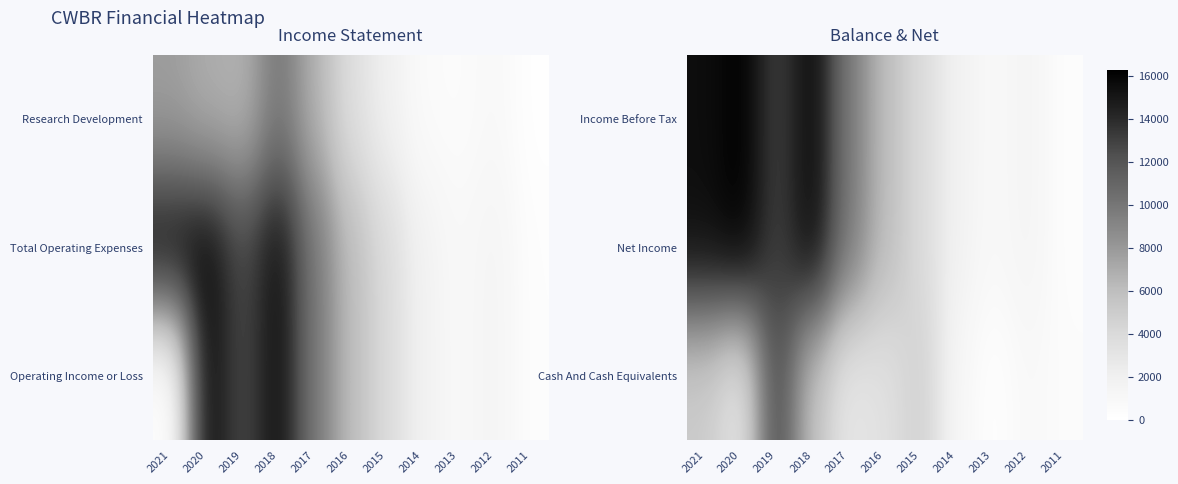

What is the total value across all series at 2014?

4800